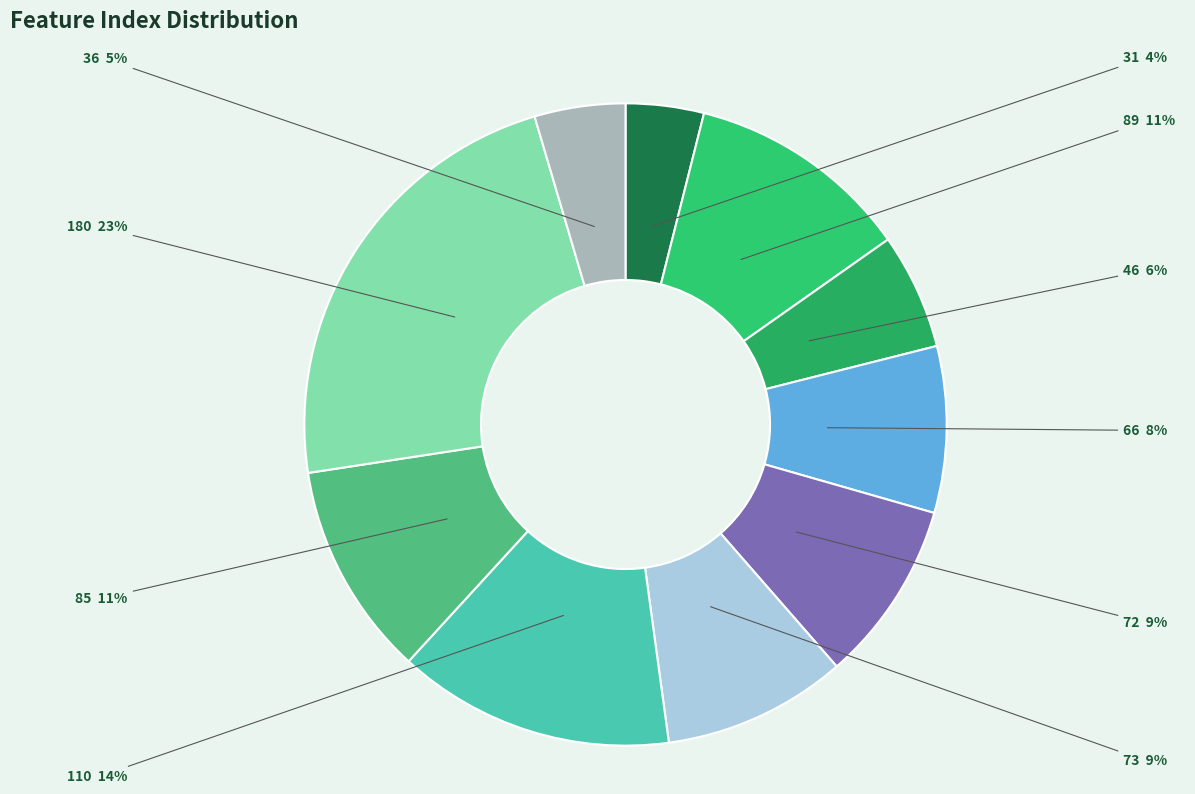

True or false: 31 accounts for 4% of the total.

True